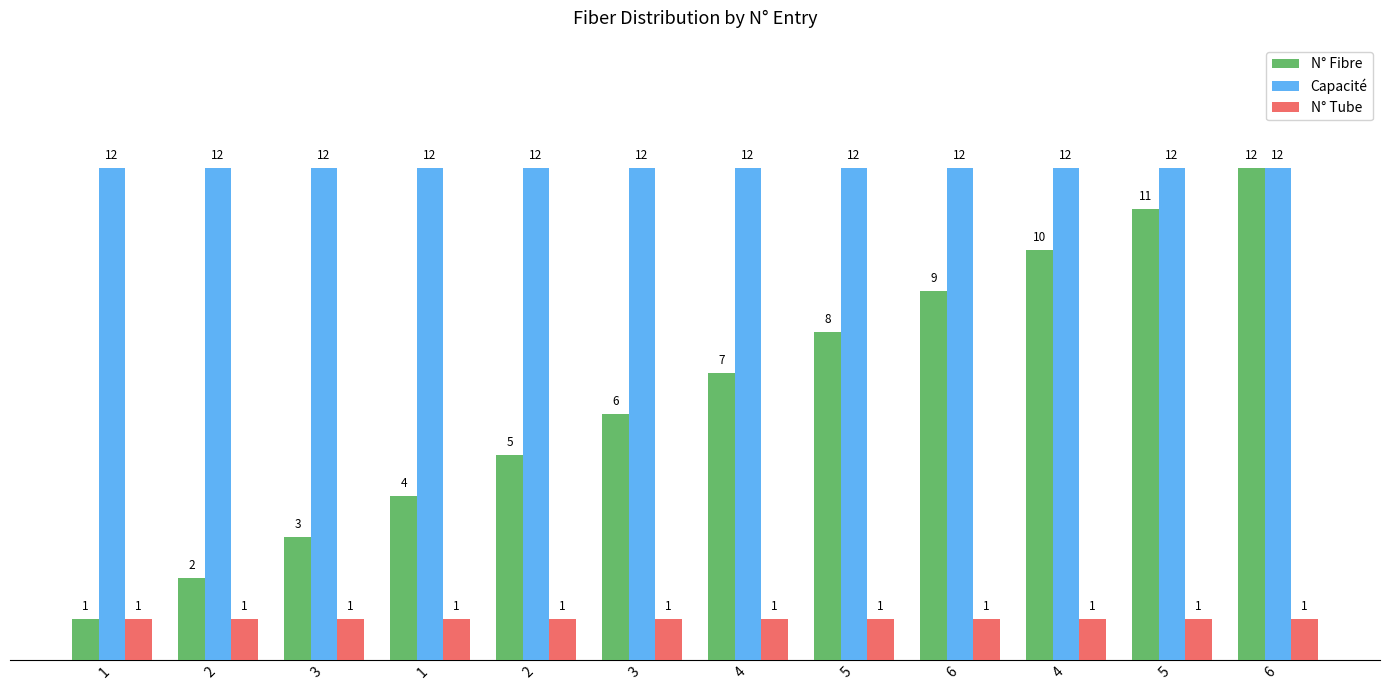

At which category is the sum across all series the highest?

6